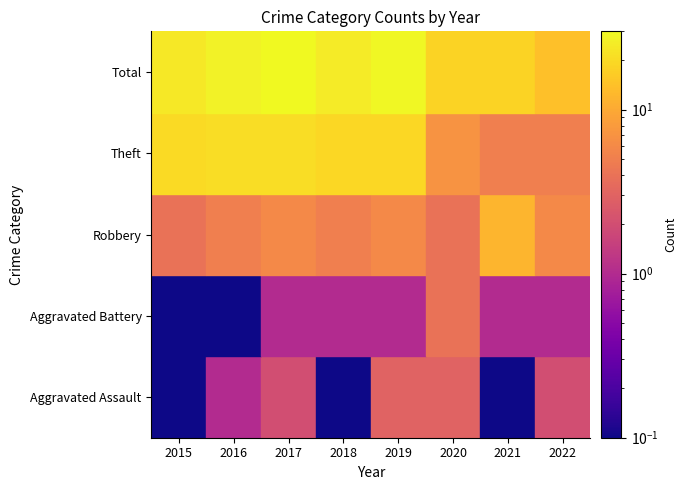

Which series changed the most between 2017 and 2018?

Total